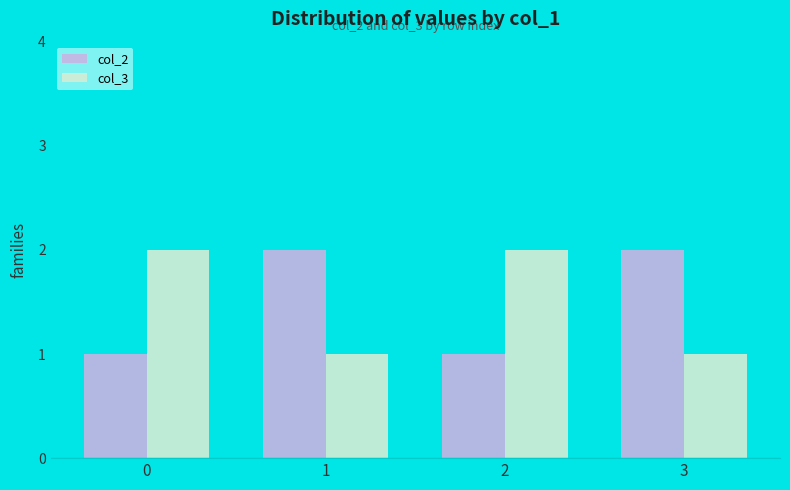

What is the lowest value of the col_3 series?

1